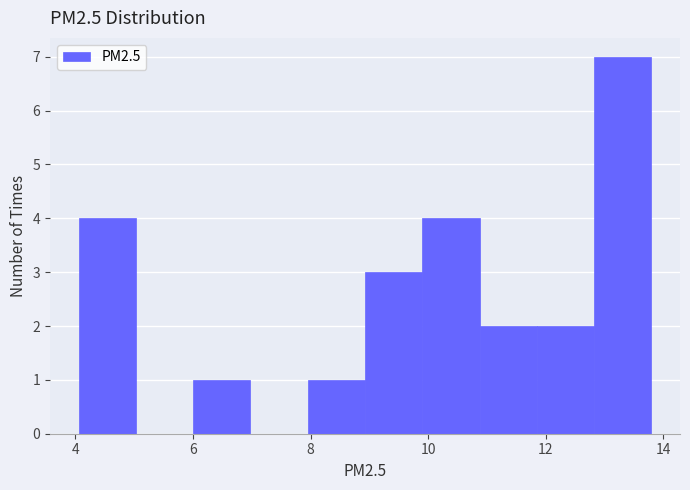

Reading left to right, list every bar in this chart as the range it spans on the x-axis followed by its height. Neither the bar edges nor the heights are printed on the chart, so give them approximately, as read against the axes.

4.0 to 5.0: 4
5.0 to 6.0: 0
6.0 to 7.0: 1
7.0 to 8.0: 0
8.0 to 9.0: 1
9.0 to 10.0: 3
10.0 to 10.8: 4
10.8 to 11.8: 2
11.8 to 12.8: 2
12.8 to 13.8: 7